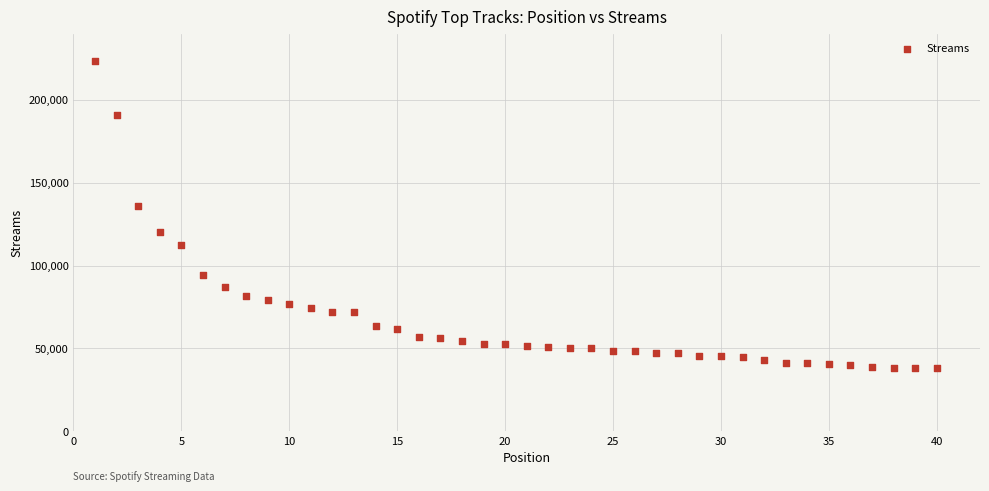

What is the range of X values (max minus min)?

39